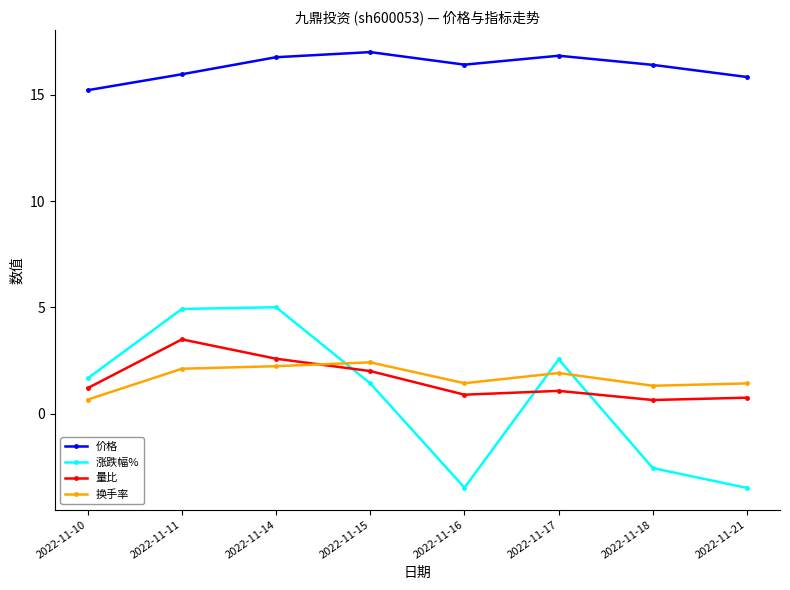

True or false: 量比 and 涨跌幅% cross at least once.

True